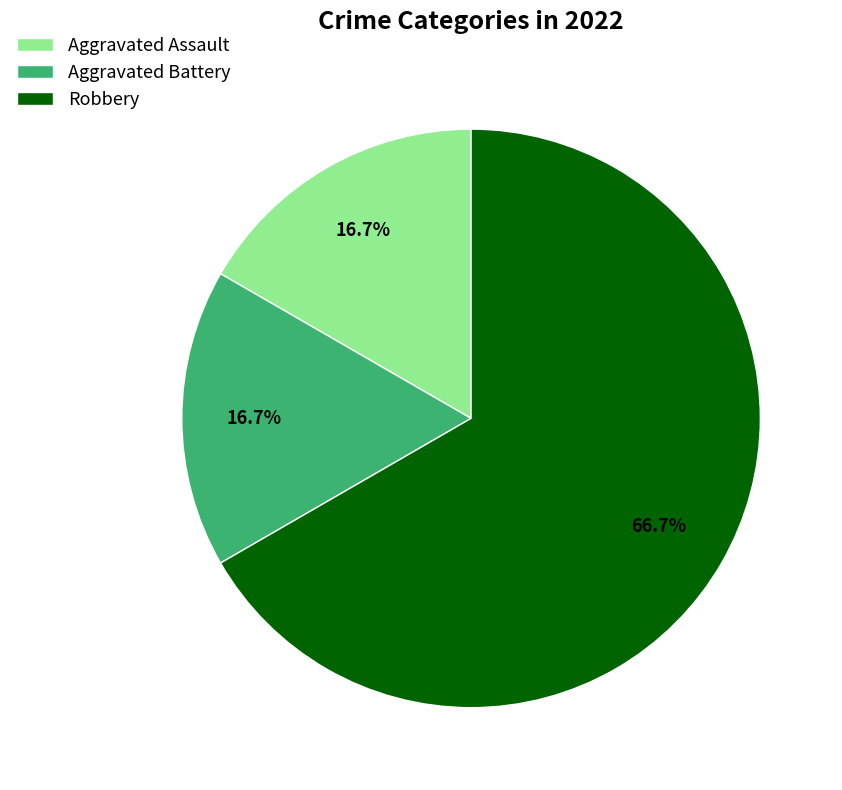

Between Aggravated Assault and Robbery, which is larger?

Robbery